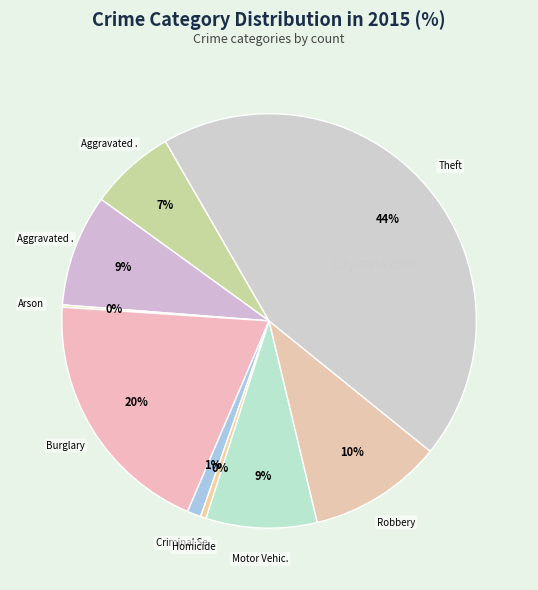

What is the smallest slice in the pie chart?

Arson